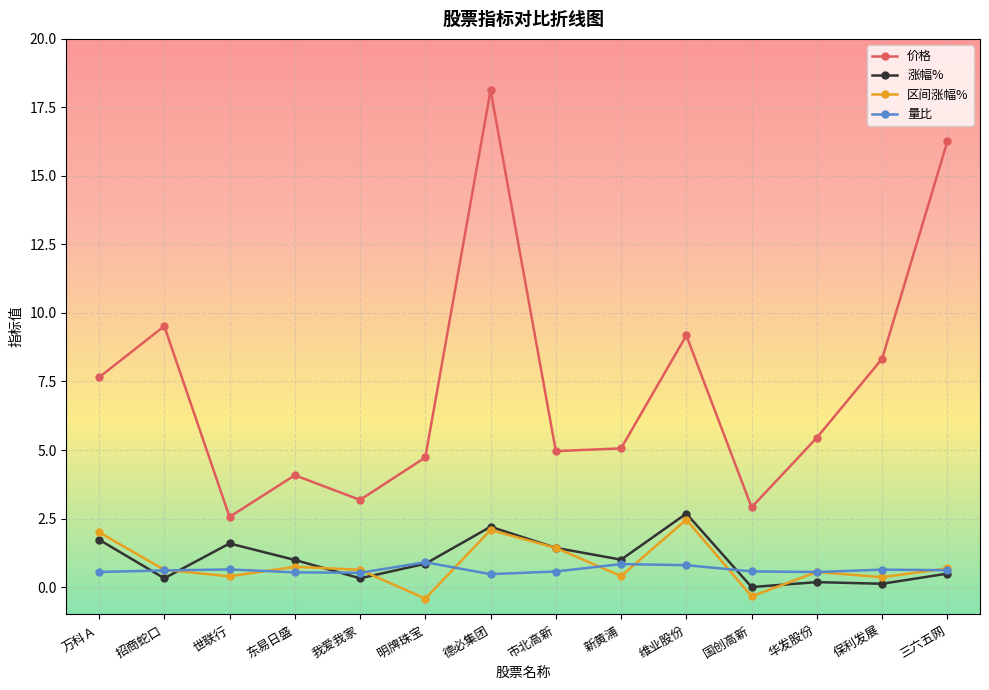

What is the highest value of the 区间涨幅% series?

2.5